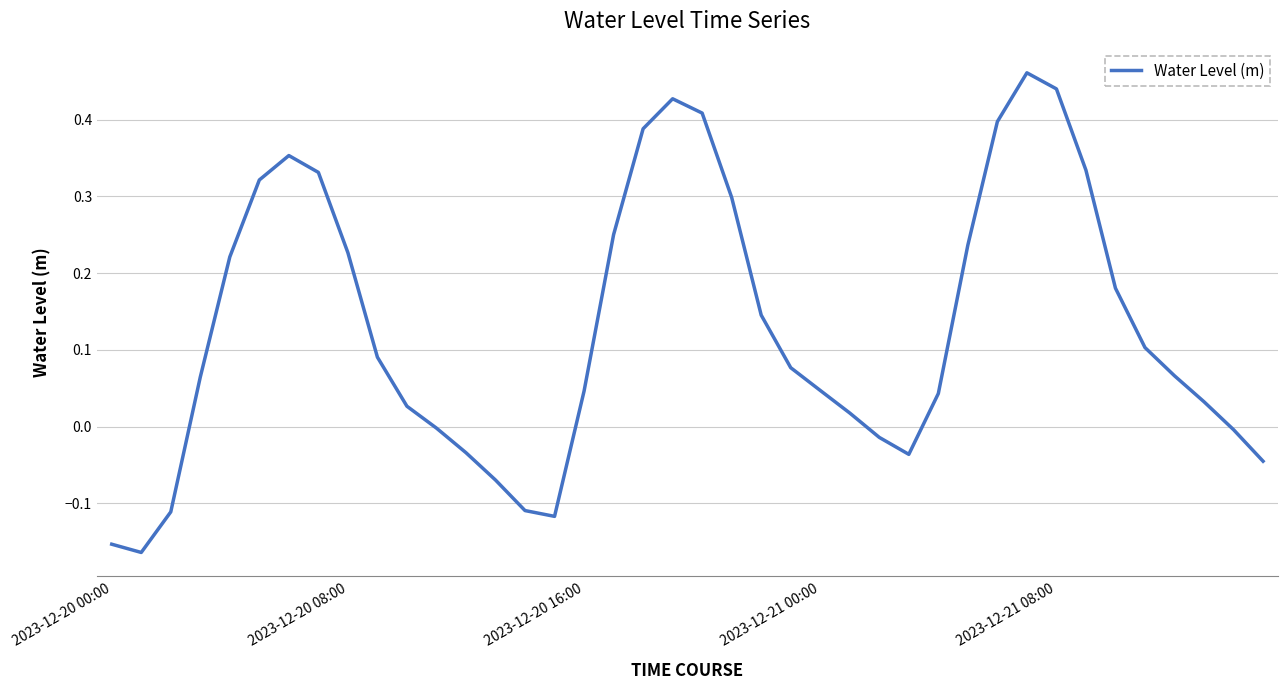

What is the difference between the maximum and minimum values?

0.6